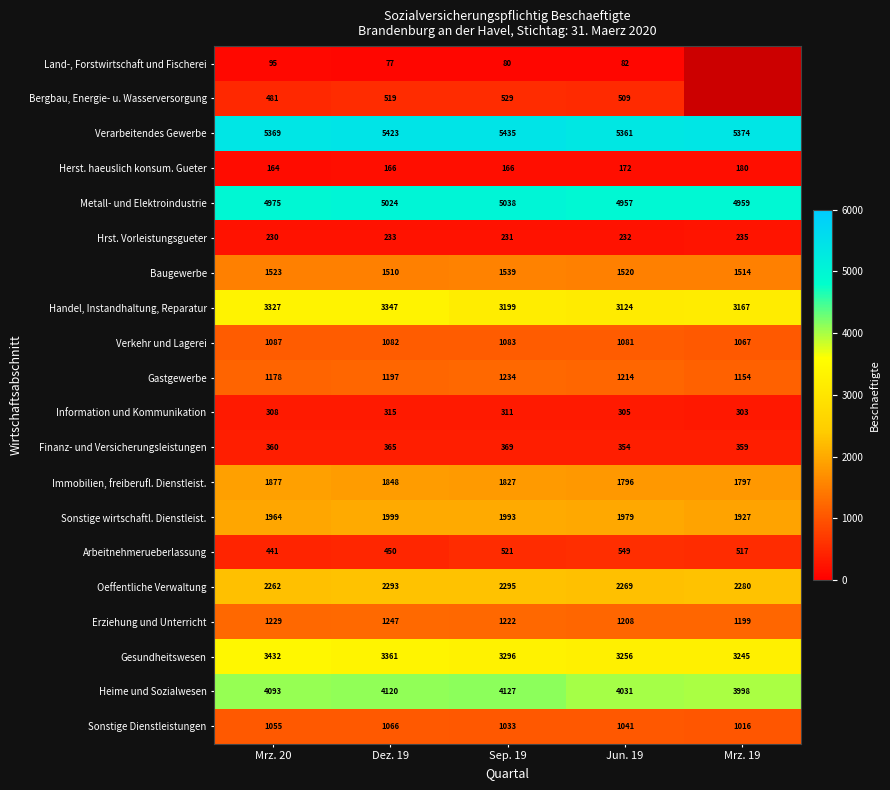

What is the sum of the Metall- und Elektroindustrie values at Mrz. 19 and Jun. 19?

9916